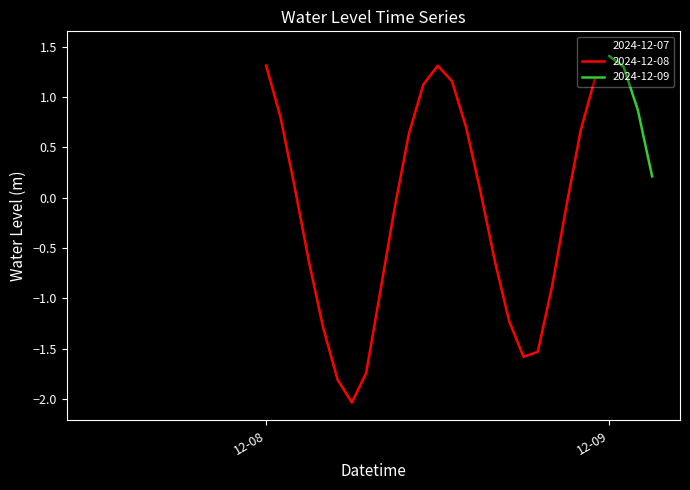

At which category does the data reach its first local peak?

2024-12-07 23:00